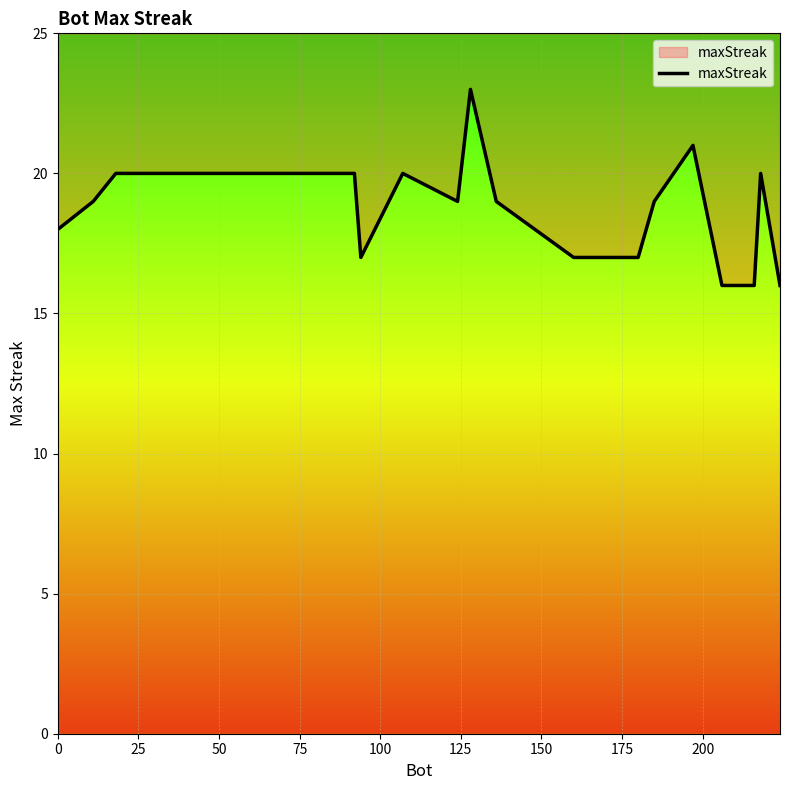

What is the greatest value displayed?

23